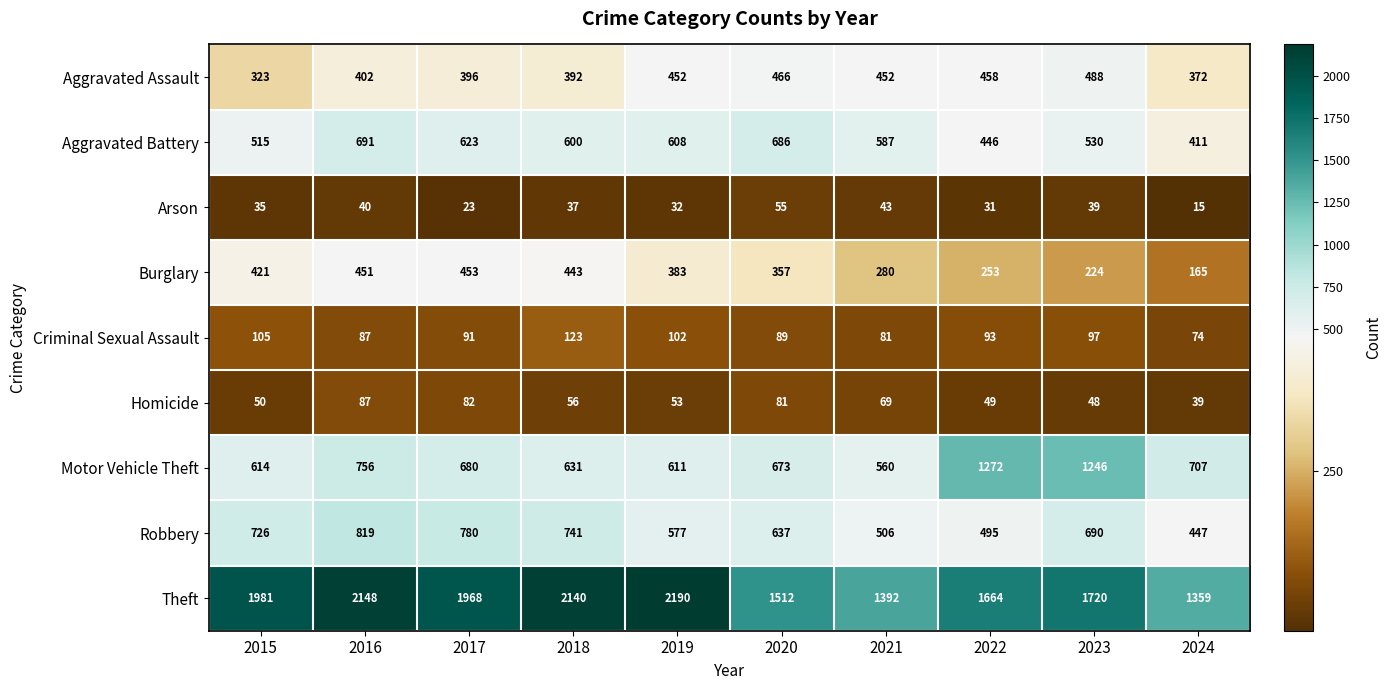

At which category is the sum across all series the highest?

2016